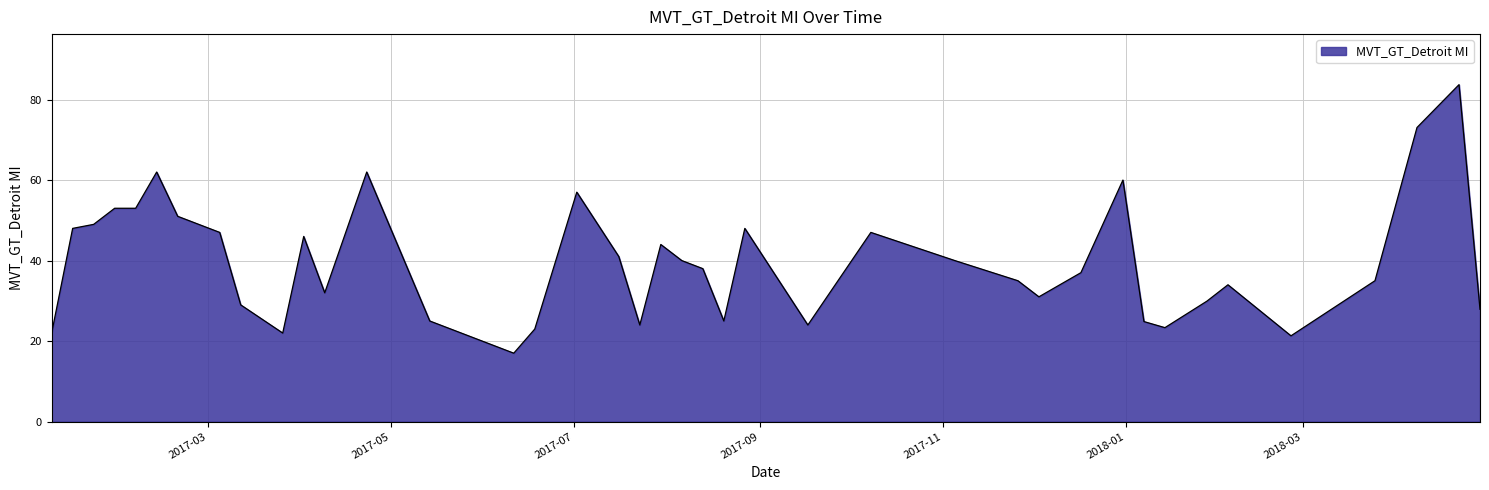

What is the difference between the maximum and minimum values?

66.7